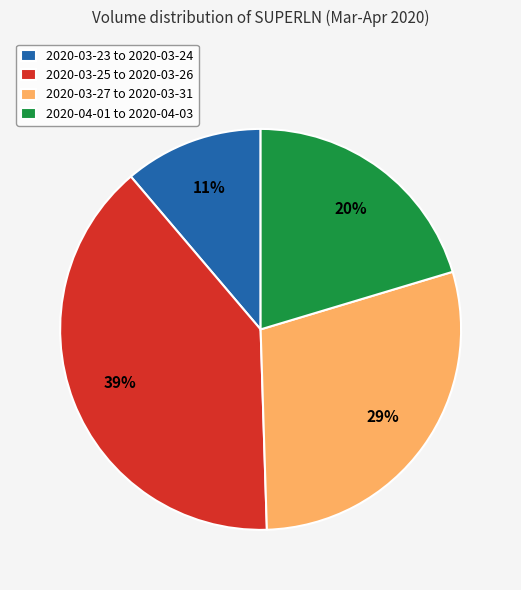

True or false: 2020-04-01 to 2020-04-03 accounts for 20% of the total.

True